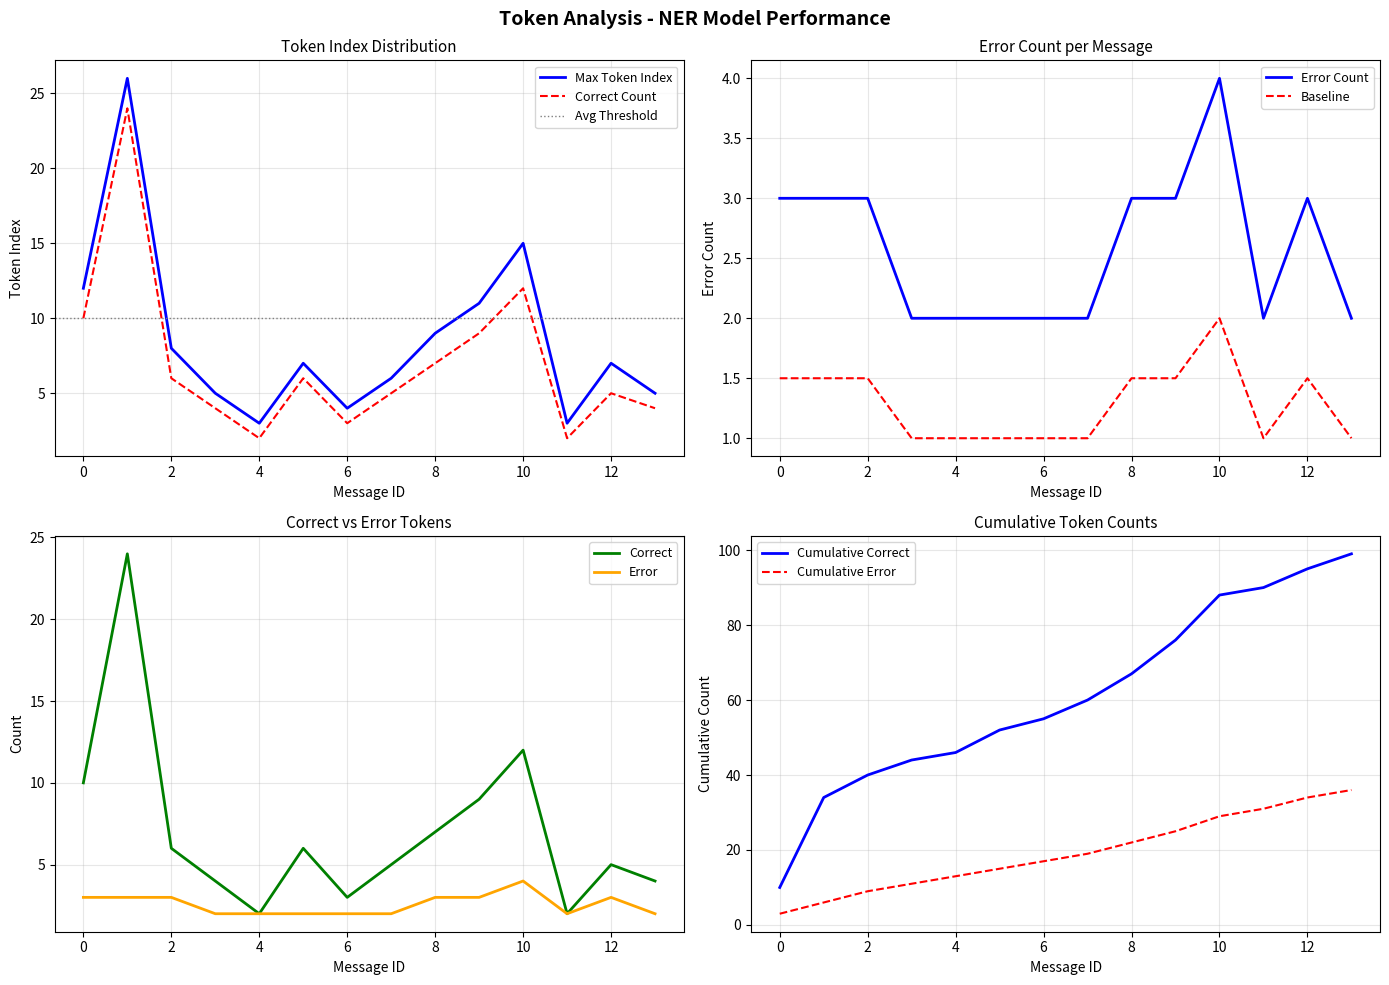

Reading left to right, list all the values displayed in this chart.

Max Token Index: 12	26	8	5	3	7	4	6	9	11	15	3	7	5
Correct Count: 10	24	6	4	2	6	3	5	7	9	12	2	5	4
Error Count: 3	3	3	2	2	2	2	2	3	3	4	2	3	2